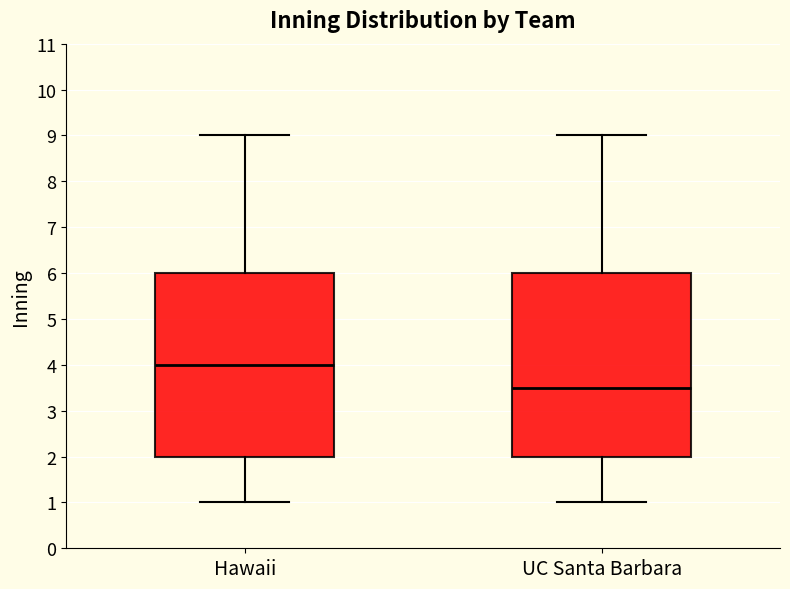

Where does the upper whisker of the box for UC Santa Barbara end on the y-axis? The values are not printed on the chart, so give them approximately, as read against the axis.

9.0